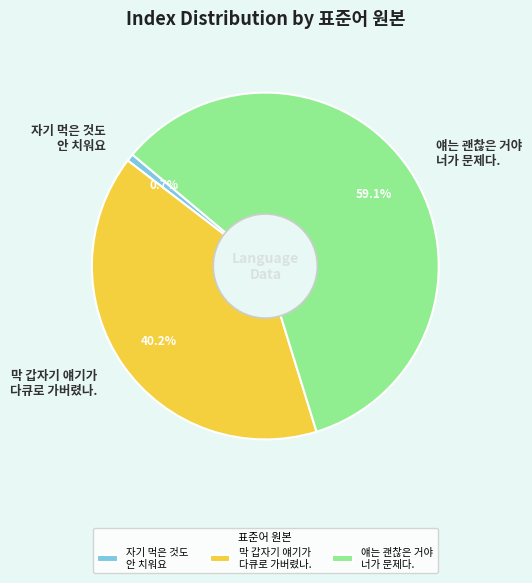

Which has a higher value, 자기 먹은 것도 안 치워요 or 막 갑자기 얘기가 다큐로 가버렸나.?

막 갑자기 얘기가 다큐로 가버렸나.